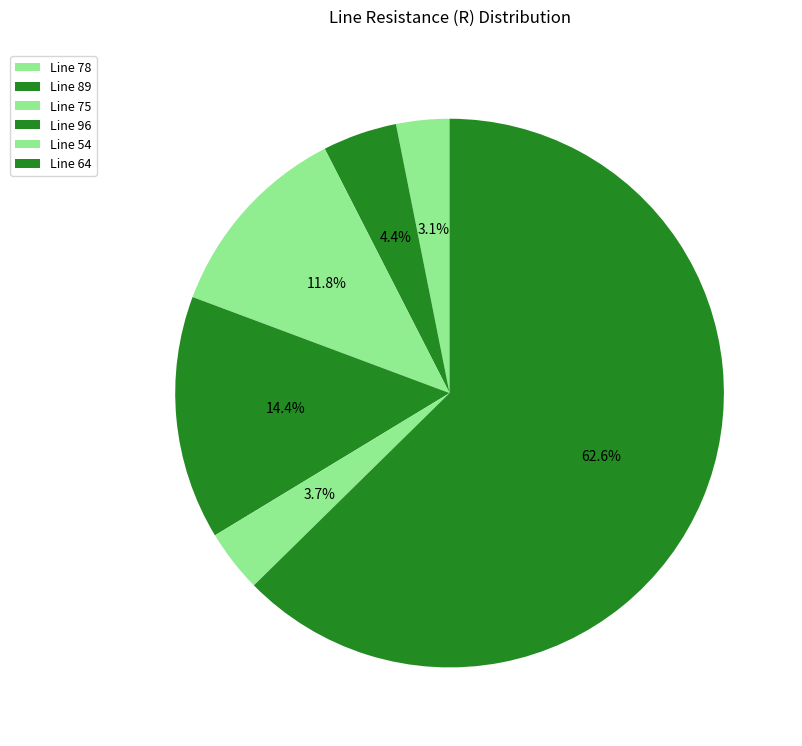

Count the number of slices in the pie.

6